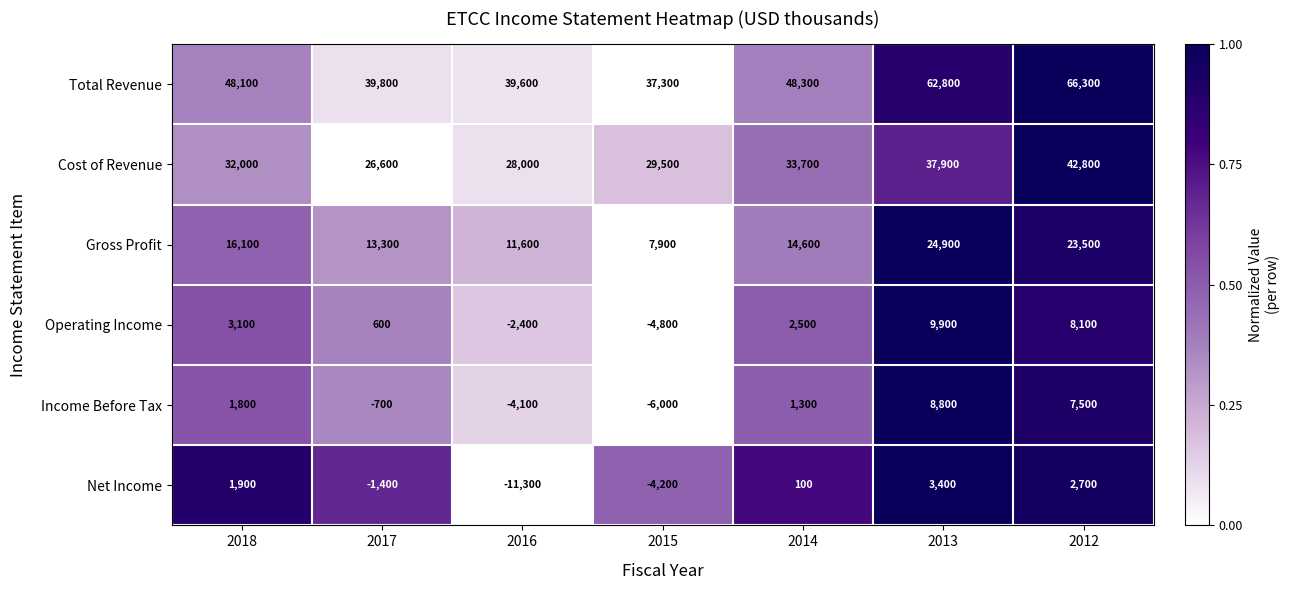

At which label does Total Revenue reach its minimum?

2015